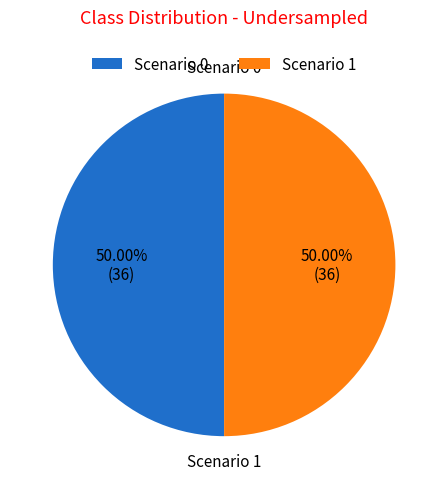

Approximately how many times larger is the value at Scenario 0 compared to Scenario 1?

1.0